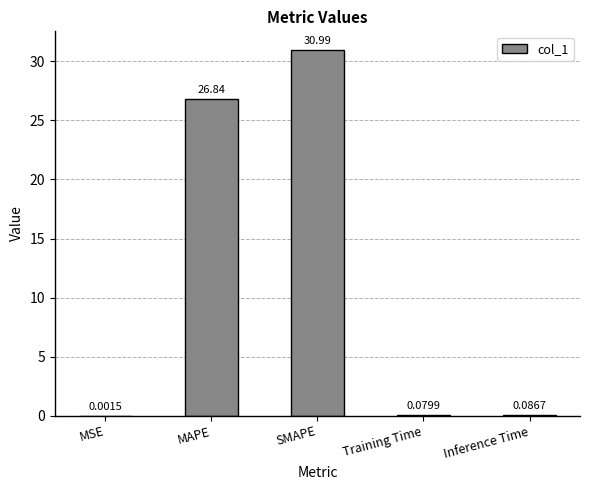

Which category has the highest value across all series?

SMAPE